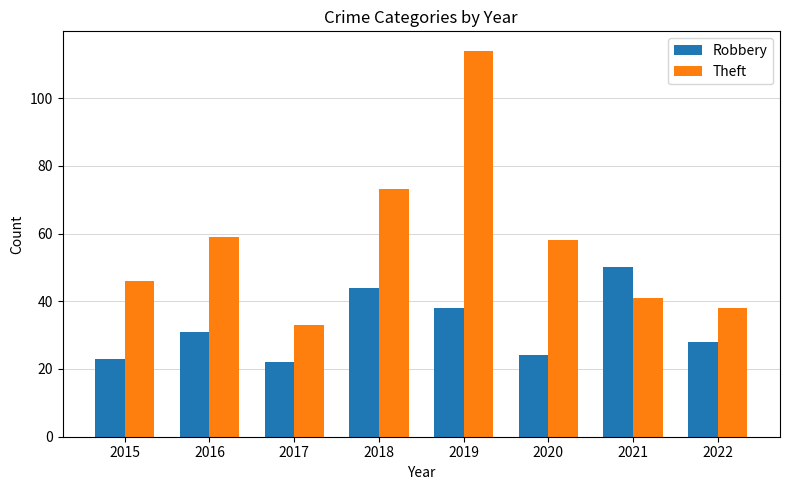

At which category is the sum across all series the highest?

2019